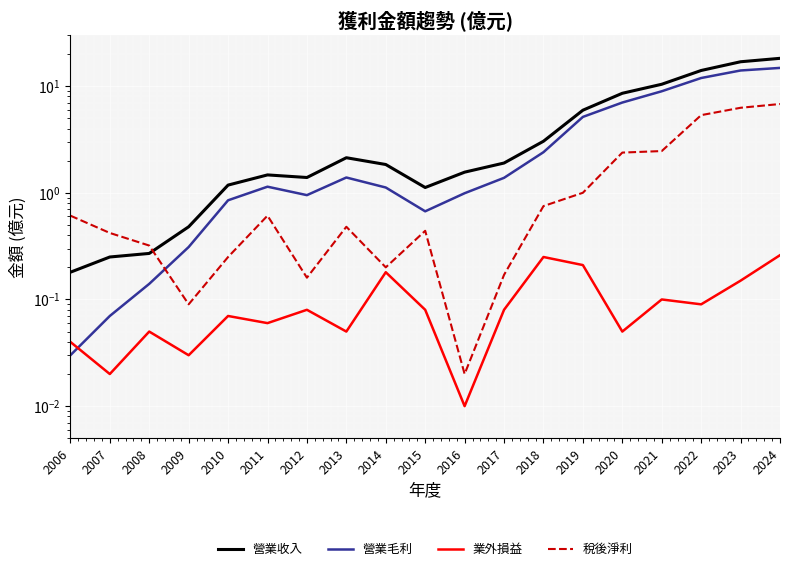

What is the value of the 營業毛利 point at the 6th from the left?

1.1